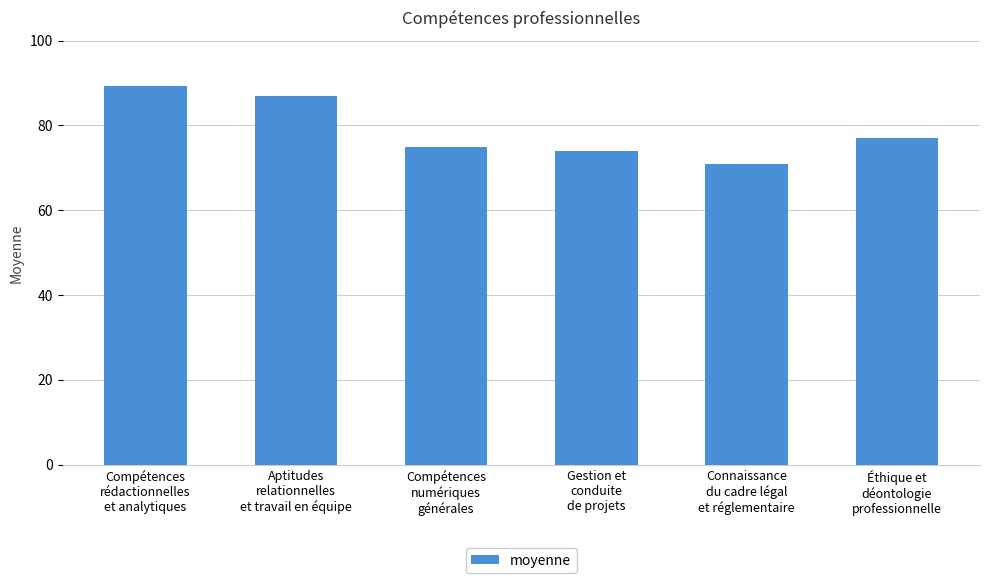

True or false: the data shows 75.0 at Compétences
numériques
générales.

True